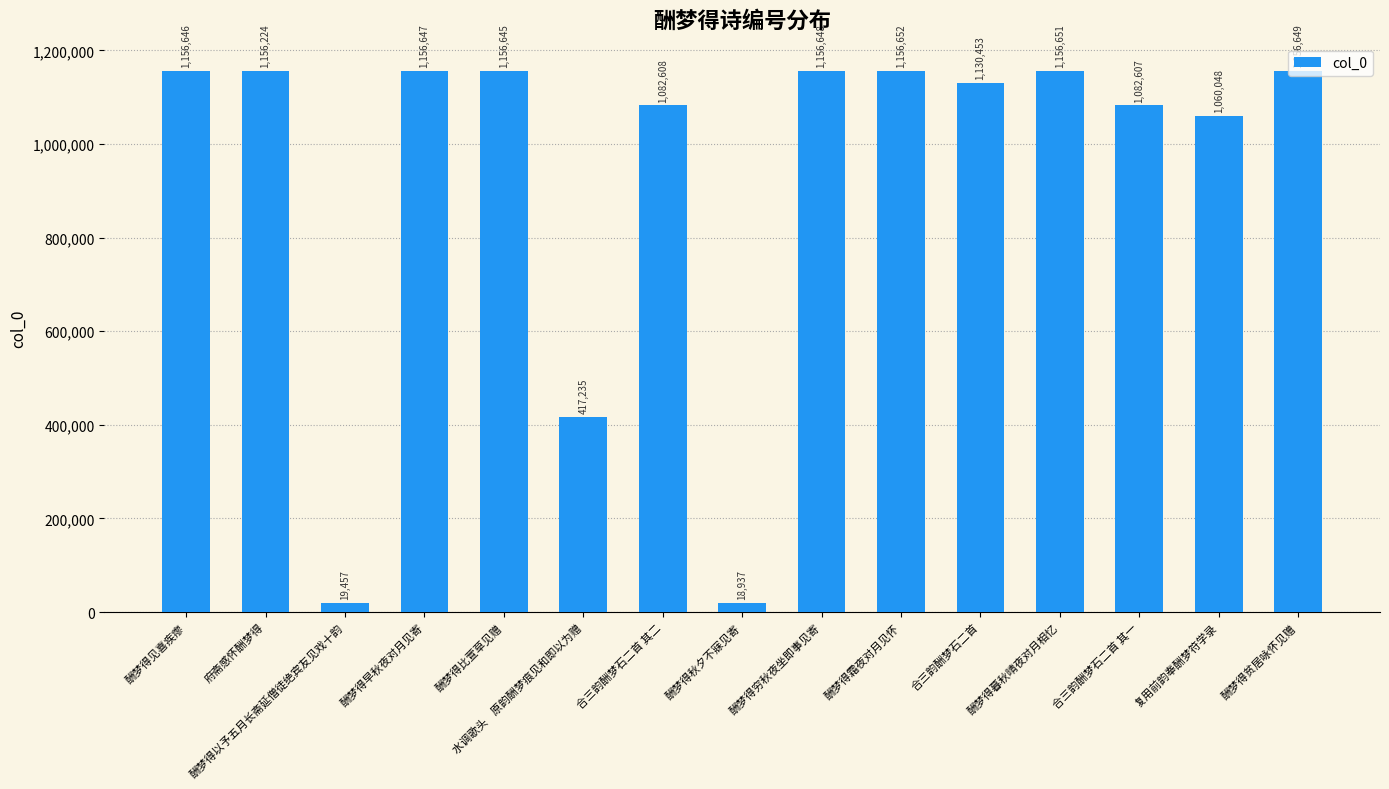

What is the greatest value displayed?

1156652